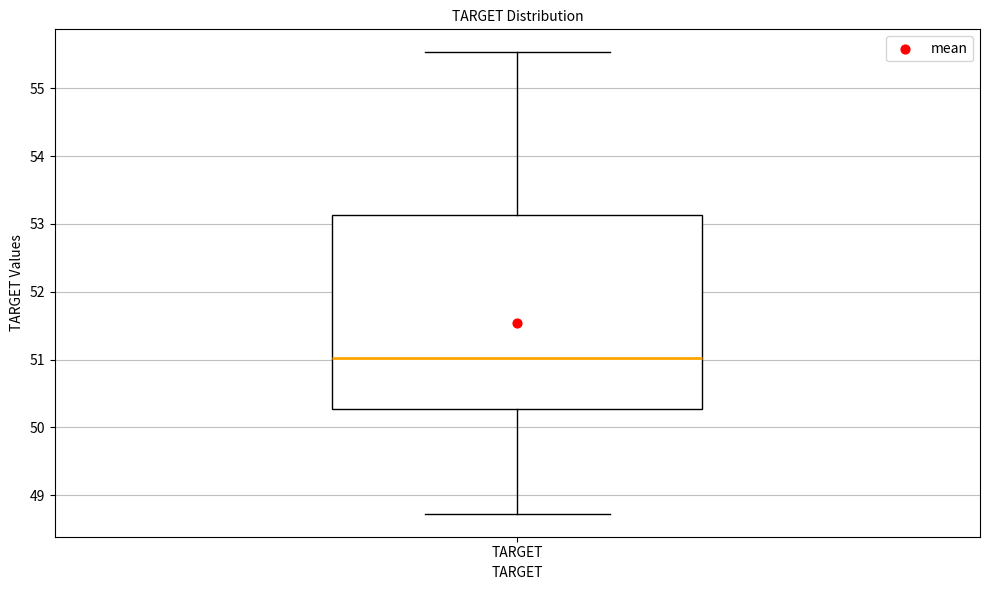

Read this box plot against the y-axis: the position of the median line, the range covered by the box, and the ends of both whiskers. The values are not printed on the chart, so give them approximately, as read against the axis.

median 51.0, box 50.3 to 53.1, whiskers 48.7 to 55.5